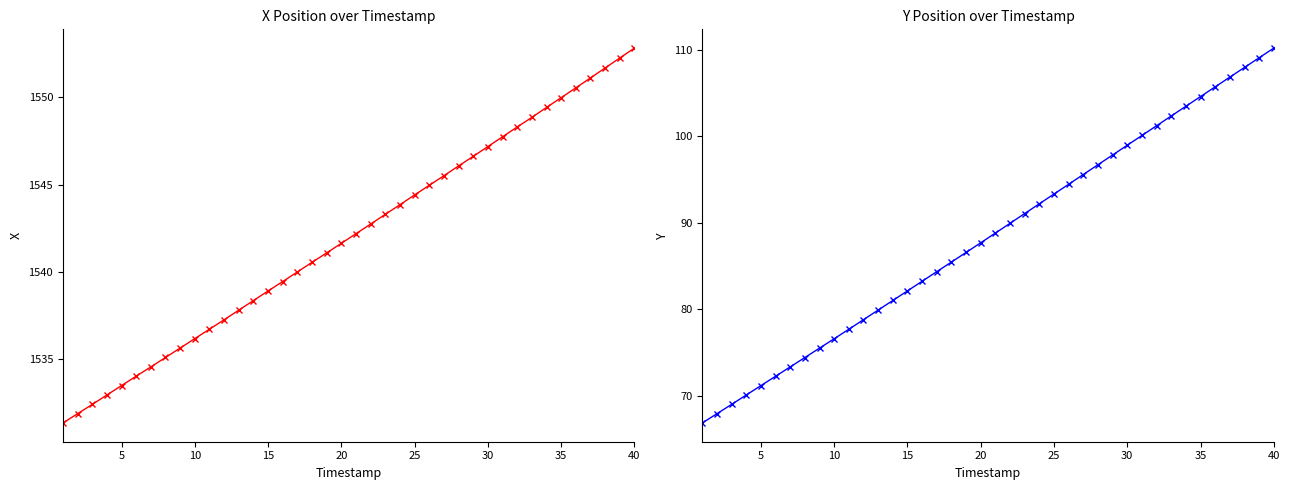

Rank the series at 35 from highest to lowest value.

X, Y